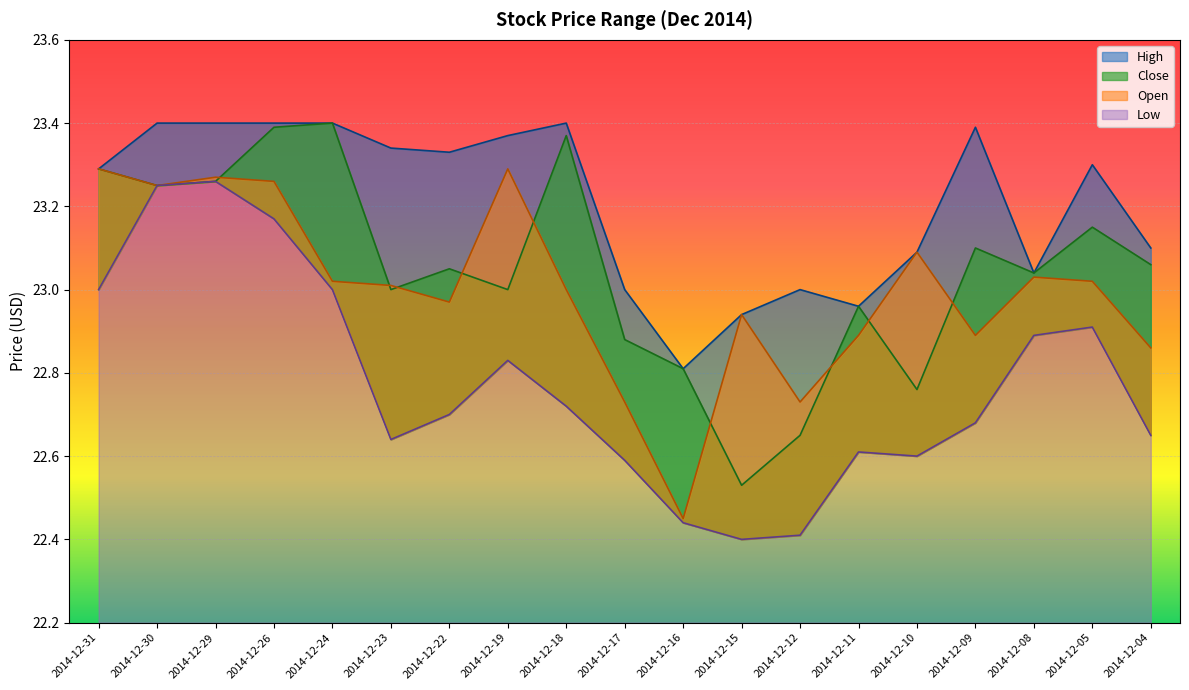

How many interior local peaks does the High series have?

4